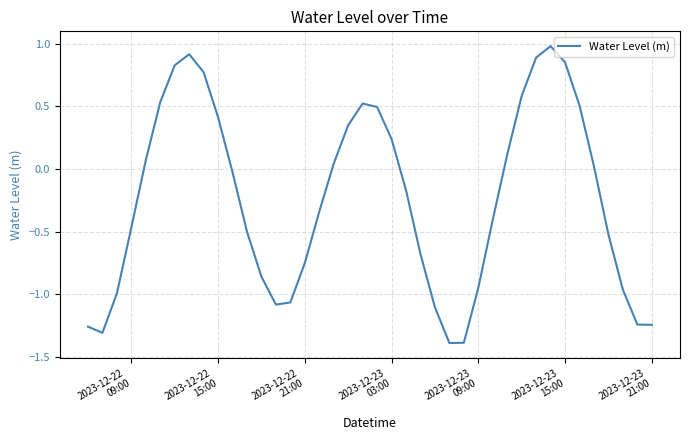

What is the minimum value shown in the chart?

-1.4